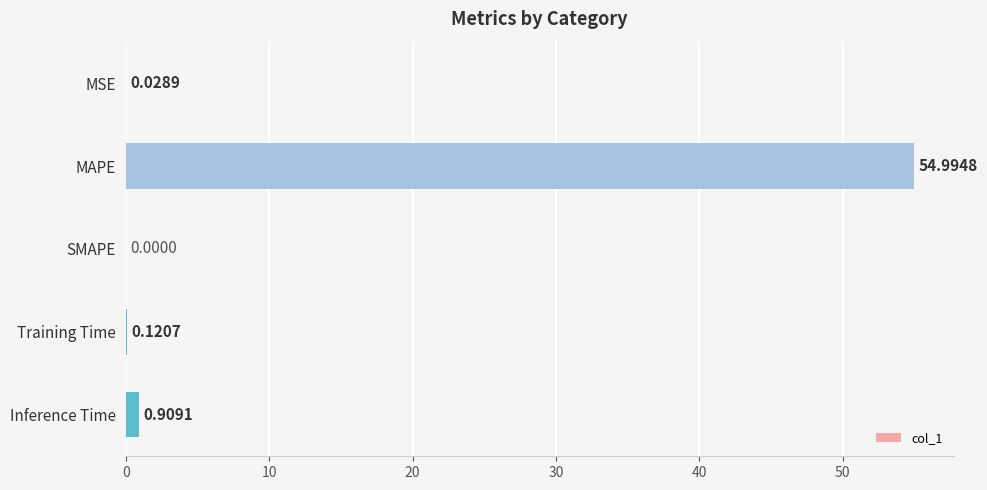

At which label is the value closest to 27?

Inference Time